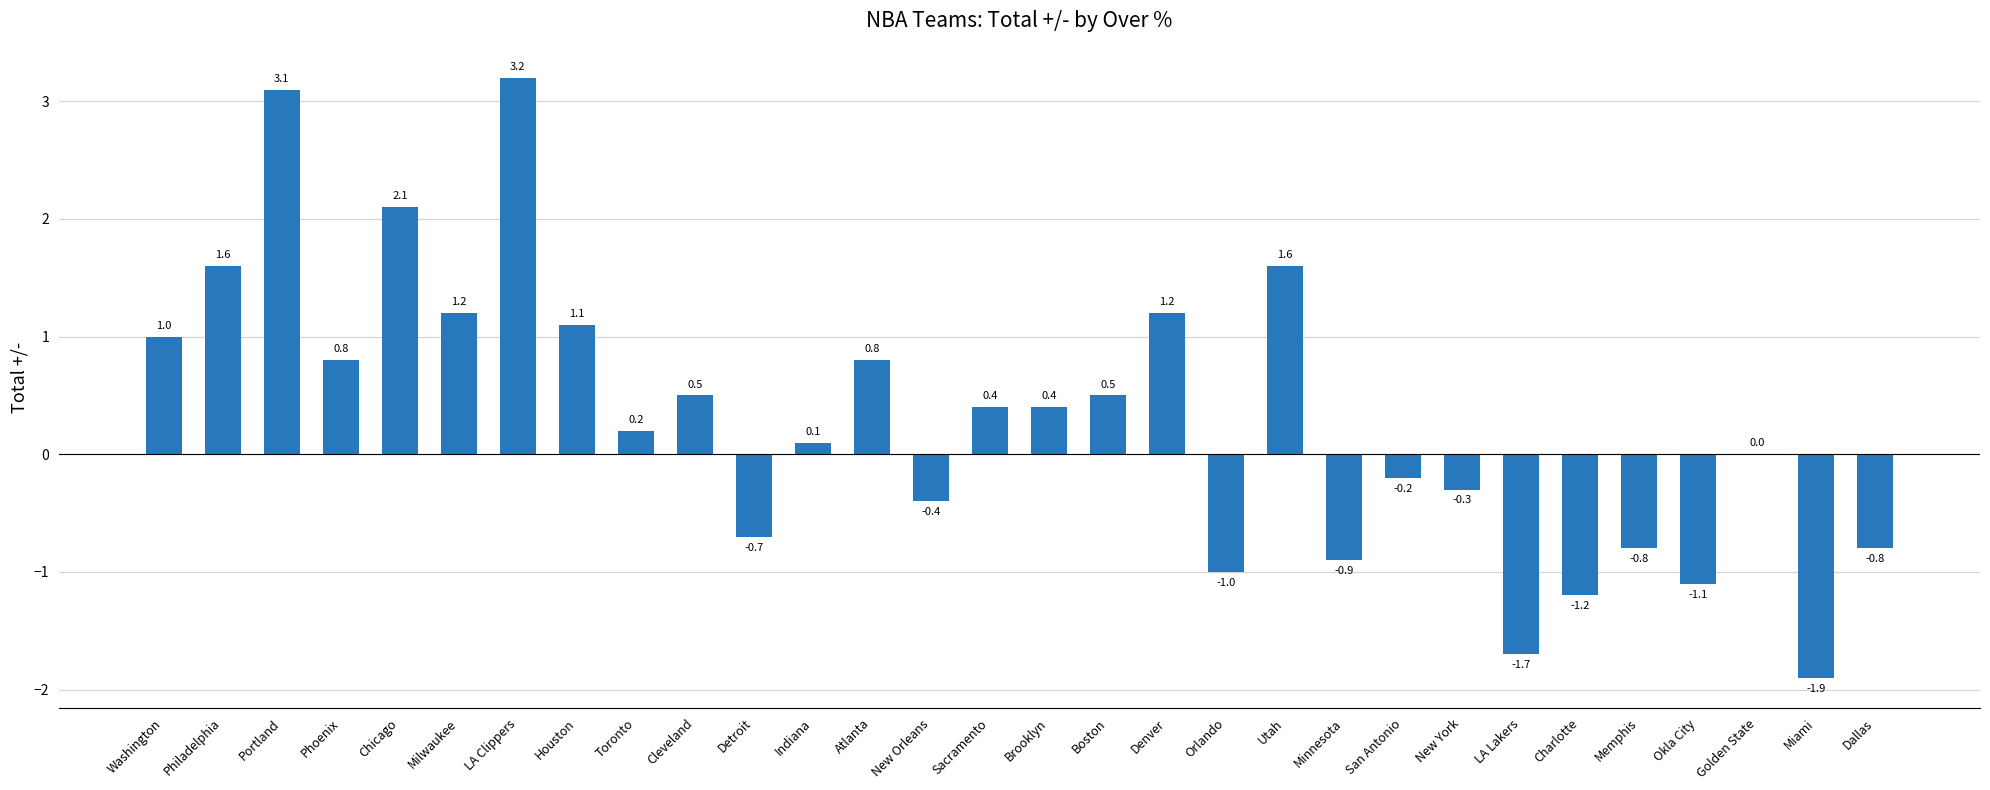

Where is the data nearest to the value 0?

Golden State